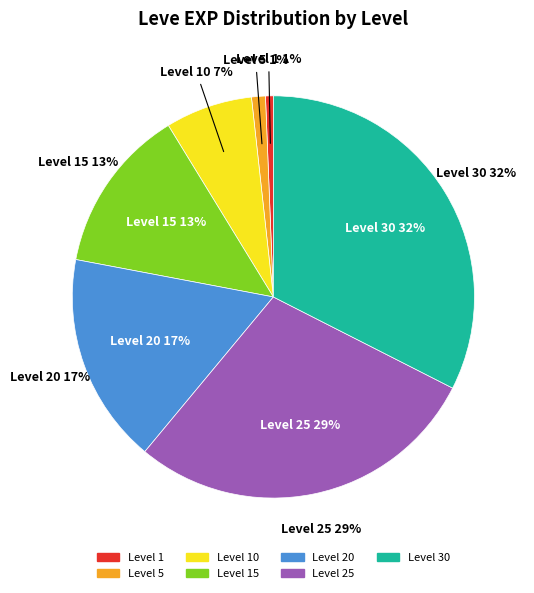

What percentage do 5 and 25 together represent?

29.7%